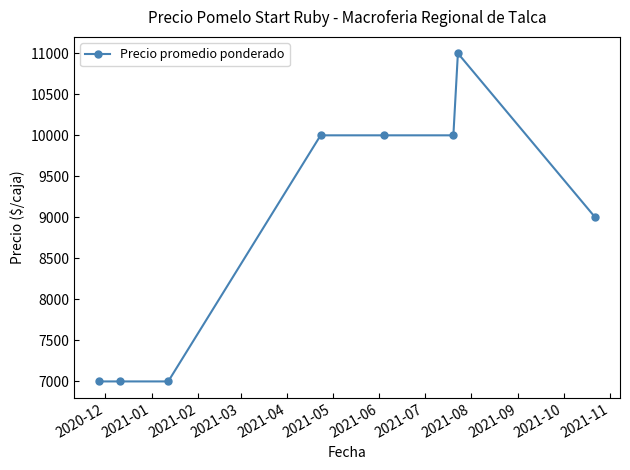

How many data points are less than 10000?

4